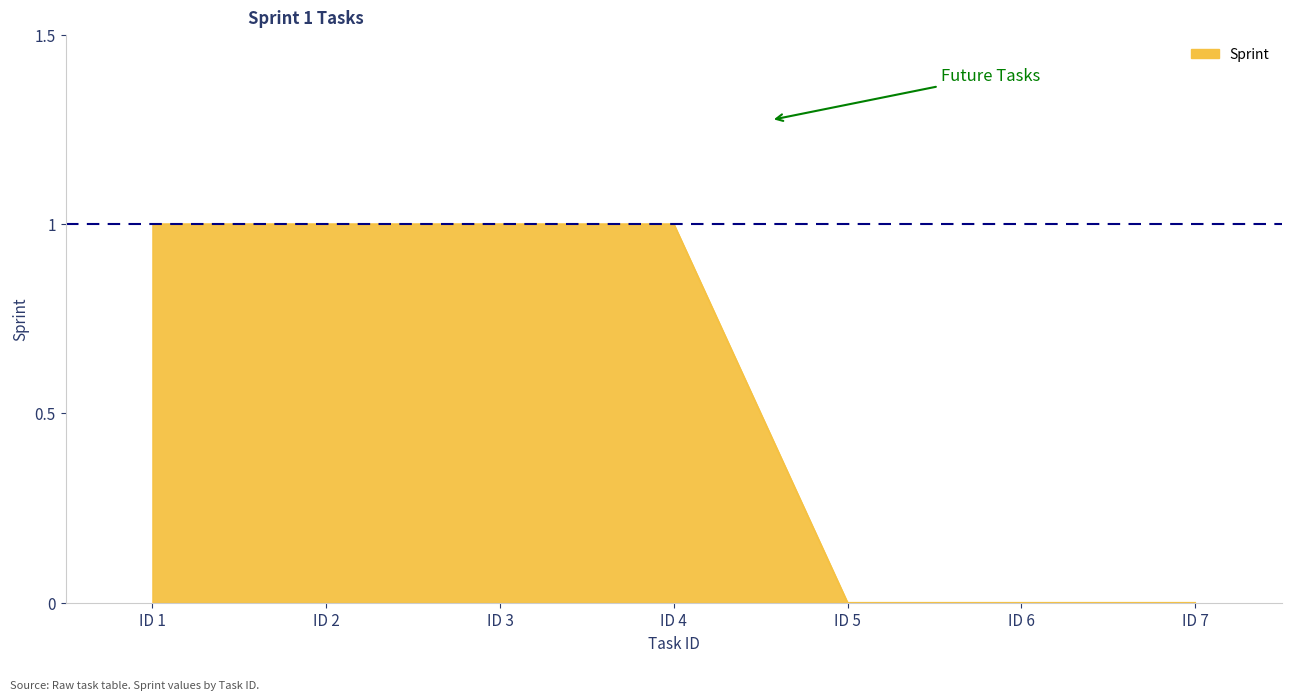

True or false: the data shows 1 at ID 4.

True